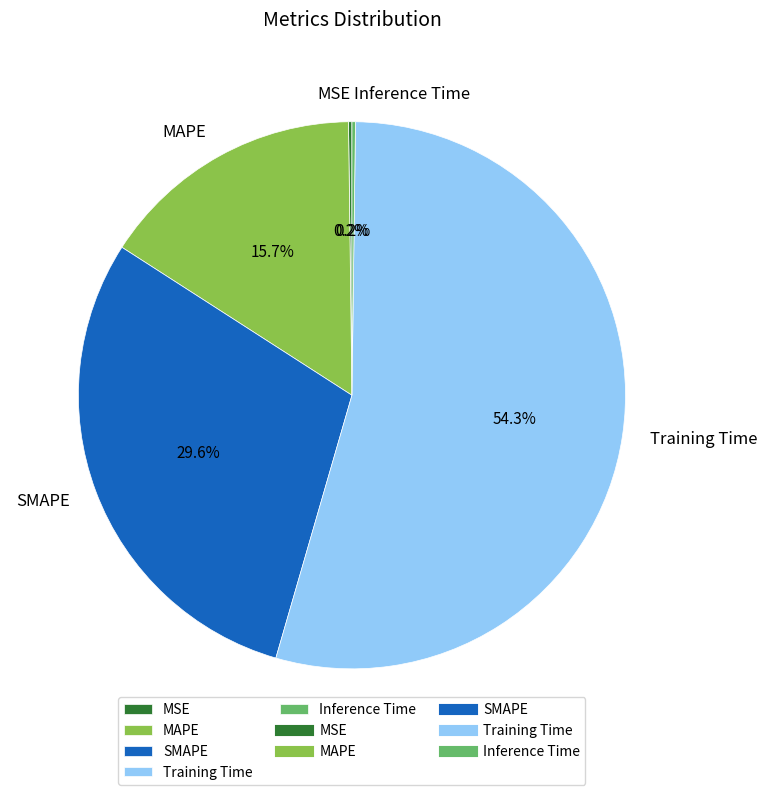

Between MAPE and Training Time, which is larger?

Training Time